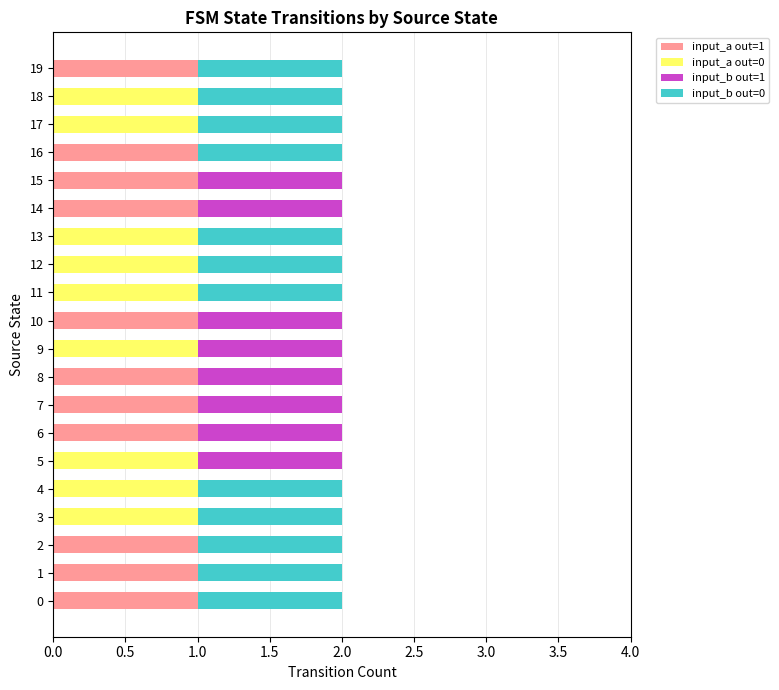

The value of input_a out=1 at 17 is -1. True or false?

False